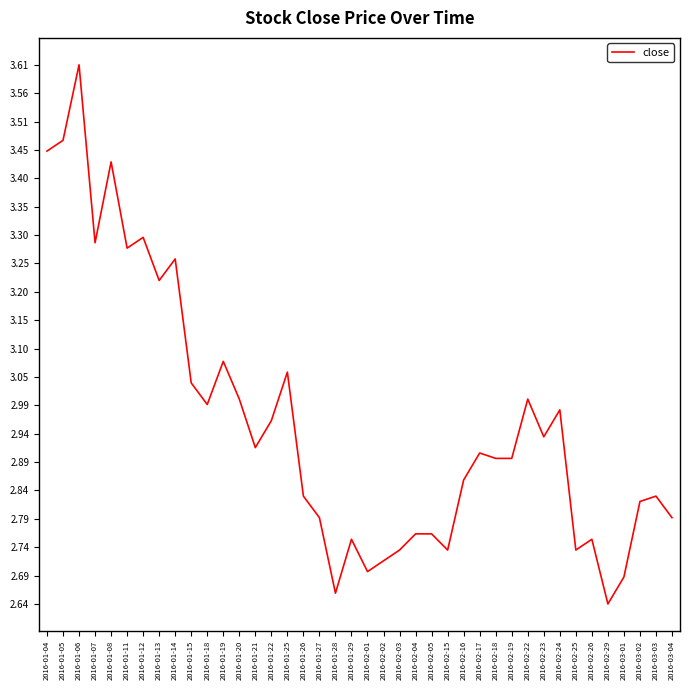

What position from the left is 2016-03-04?

40